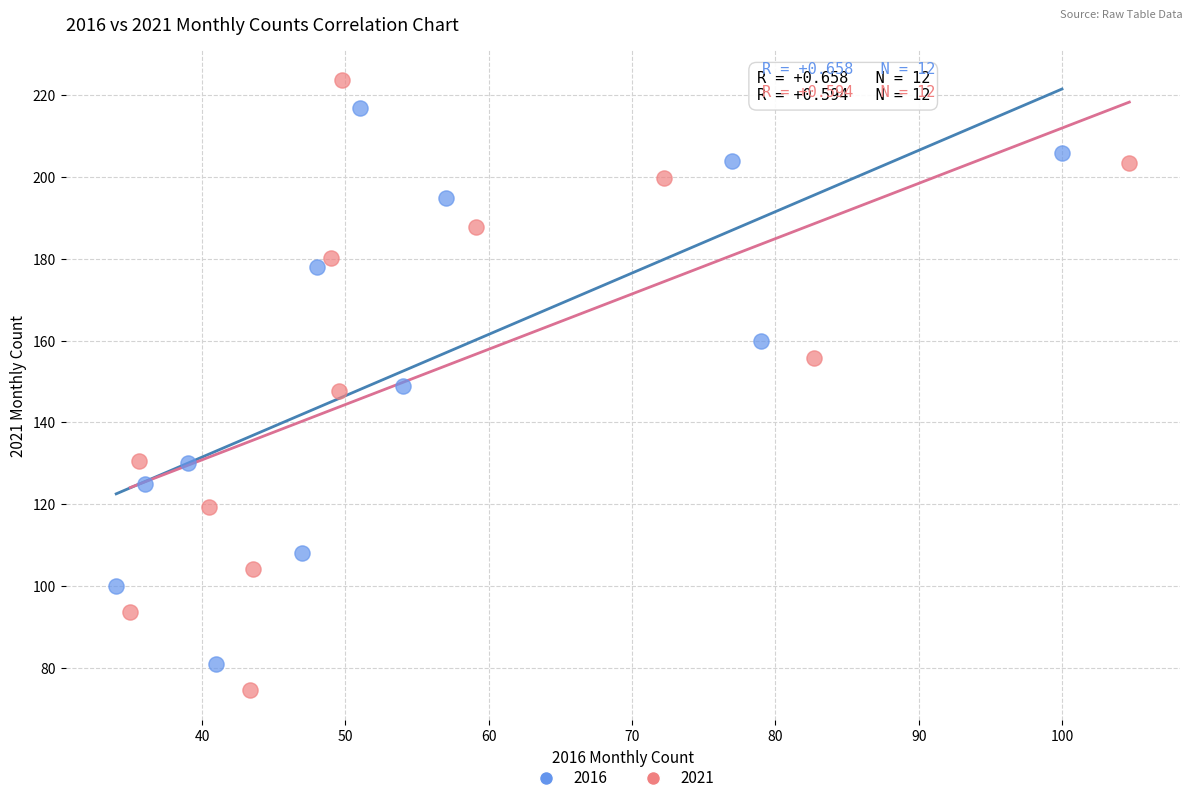

Which series contains the highest Y value?

2021